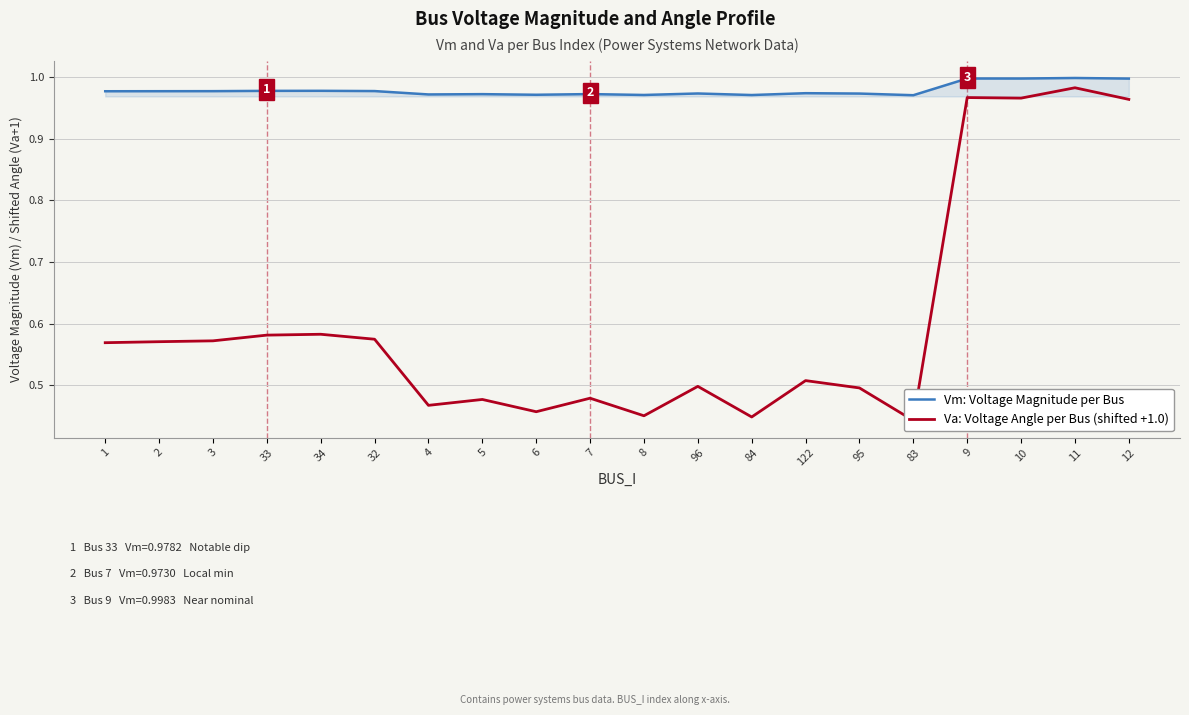

What is the sum of all Va: Voltage Angle per Bus (shifted +1.0) values?

12.1